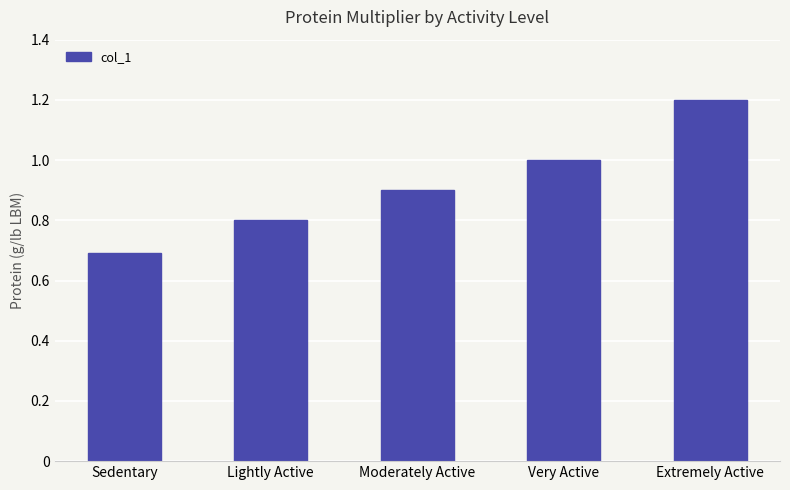

What is the label of the 5th bar from the right?

Sedentary